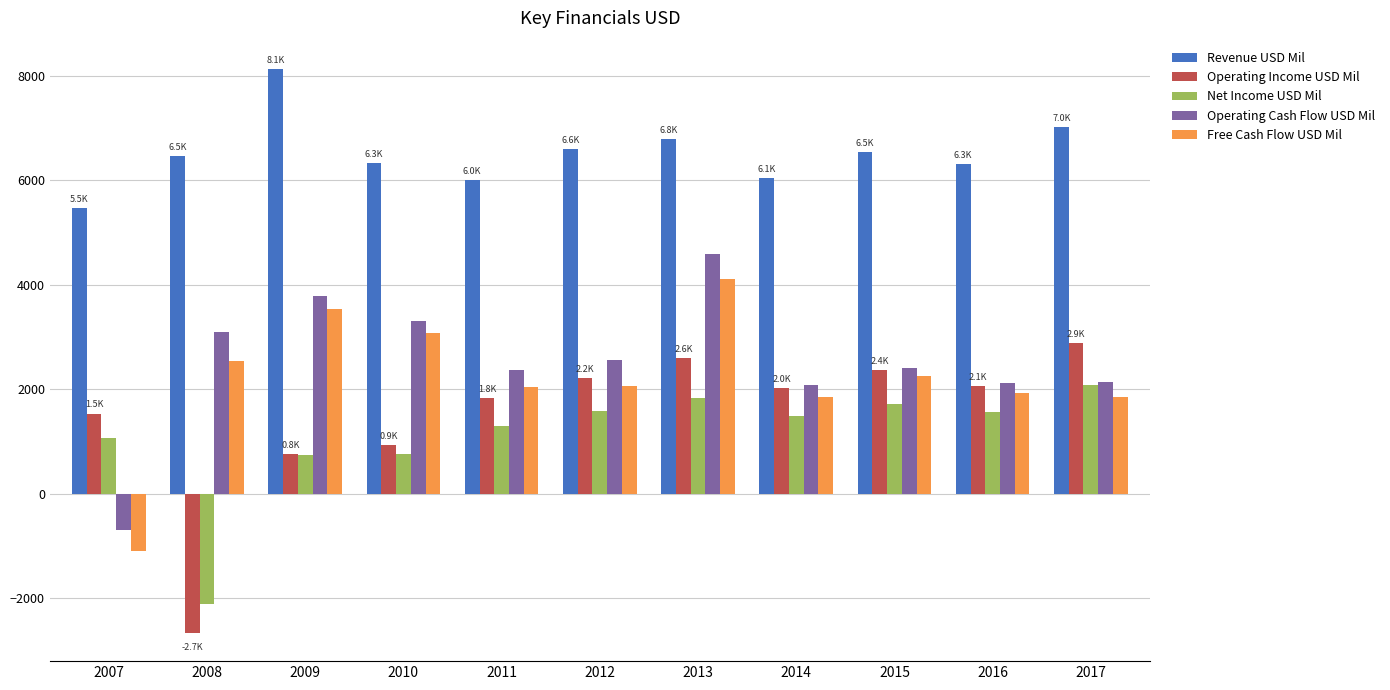

Which series has the largest total across all categories?

Revenue USD Mil